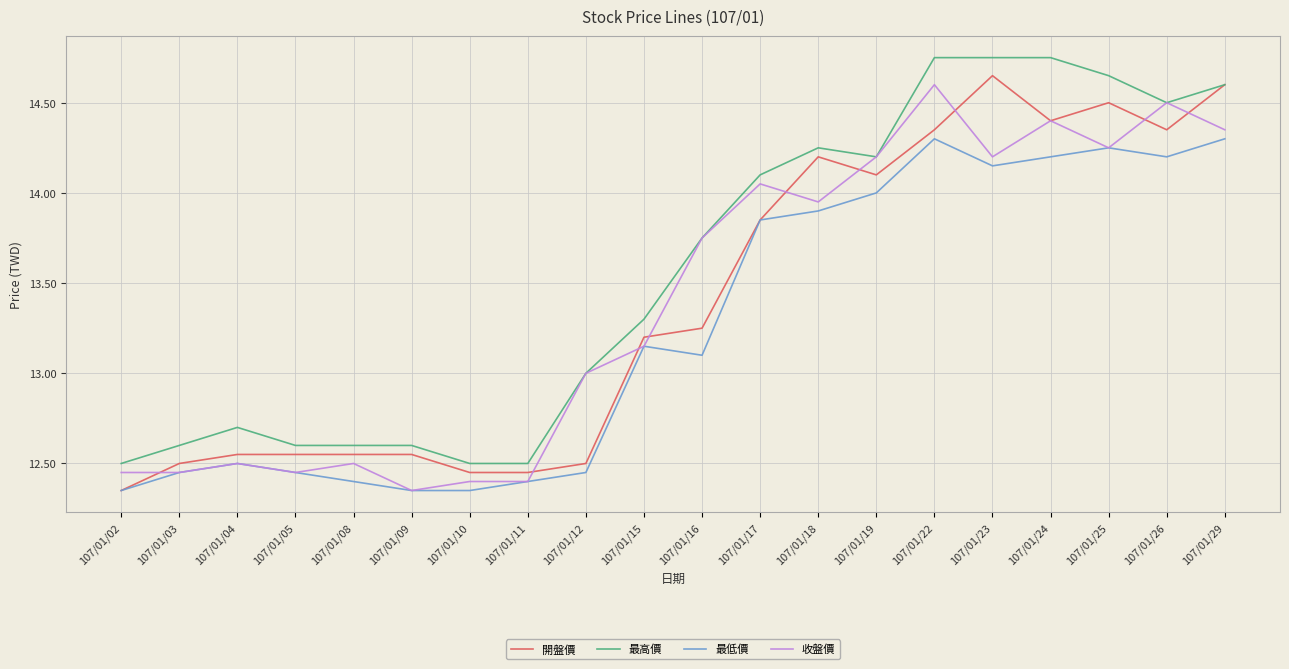

True or false: 開盤價 has a value of 19.3 at 107/01/04.

False